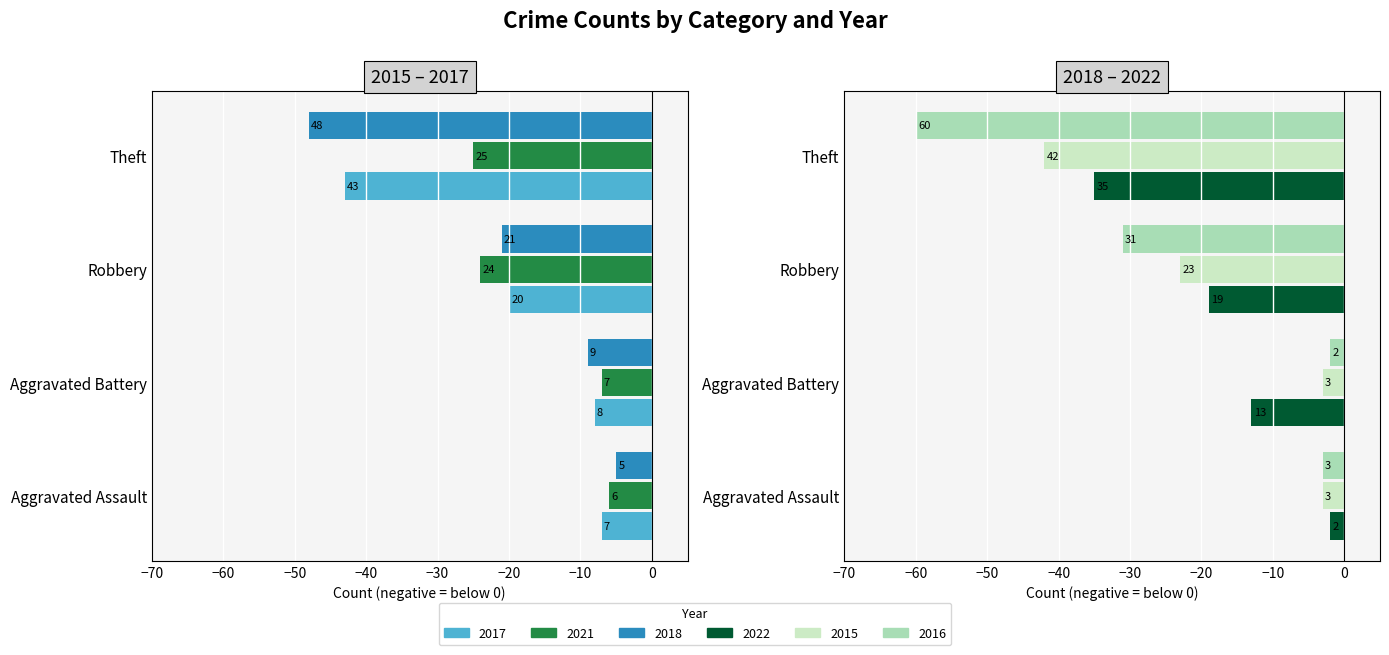

What are all the series names shown in the legend?

2017, 2021, 2018, 2022, 2015, 2016